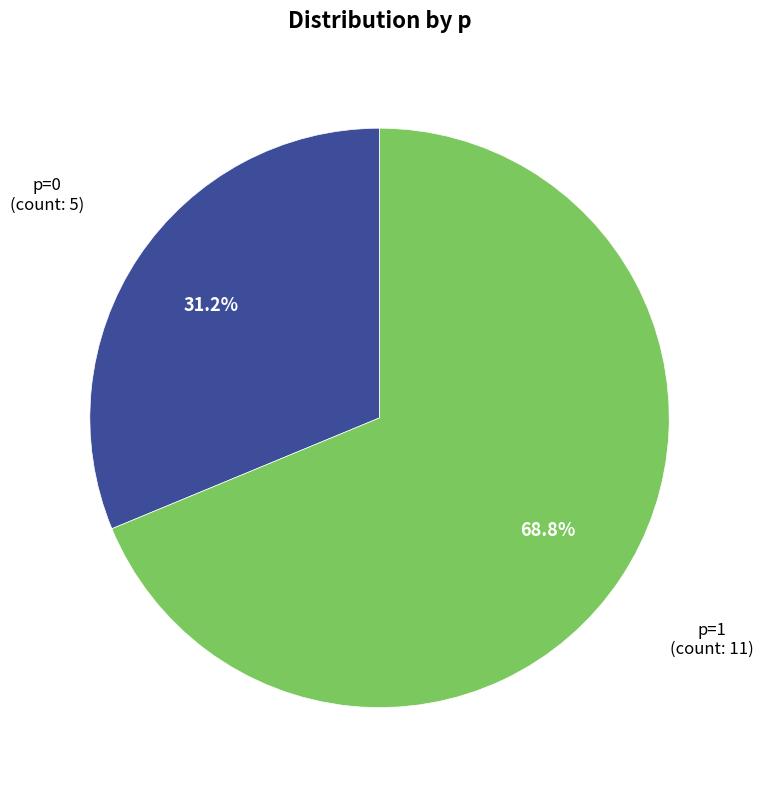

Count the number of slices in the pie.

2